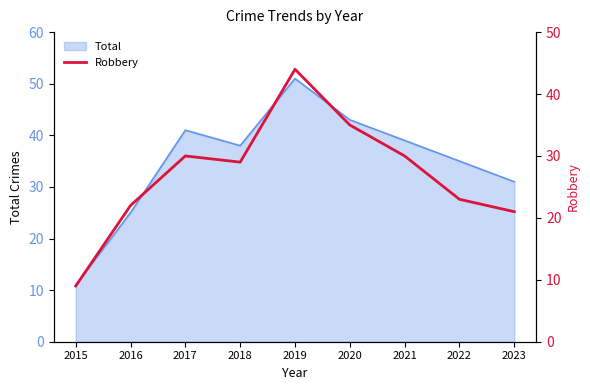

Does the chart have visible grid lines?

No